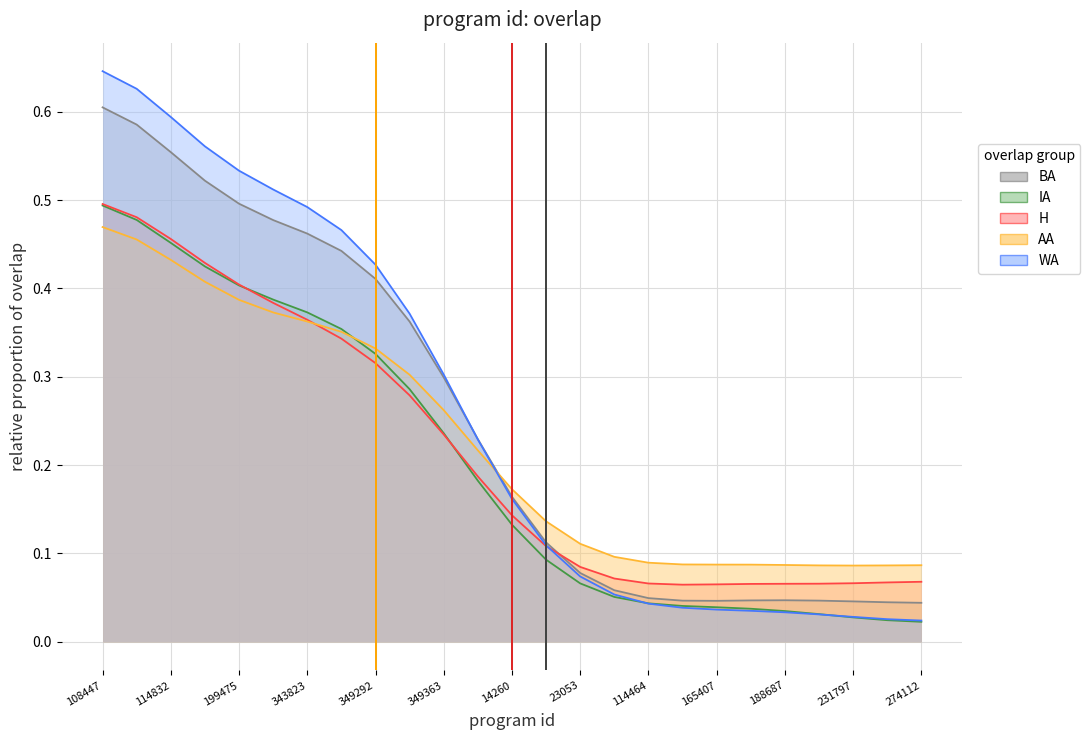

Which label corresponds to the largest value in the chart?

108447